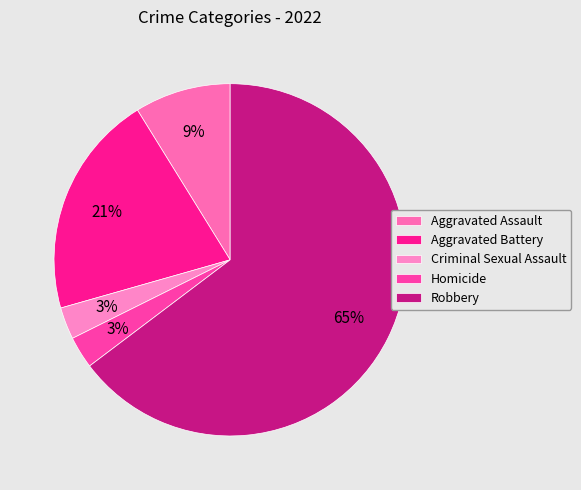

Which category has the smallest portion of the pie?

Criminal Sexual Assault